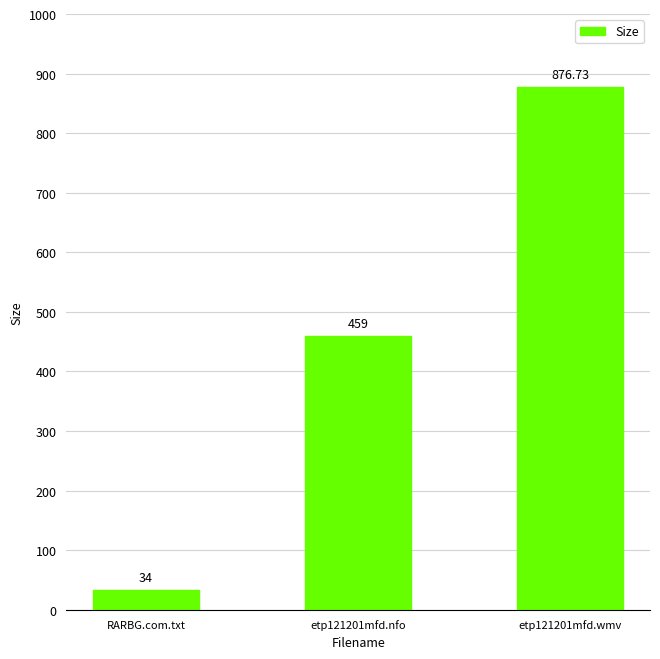

What is the value of the 3rd bar from the left?

876.7